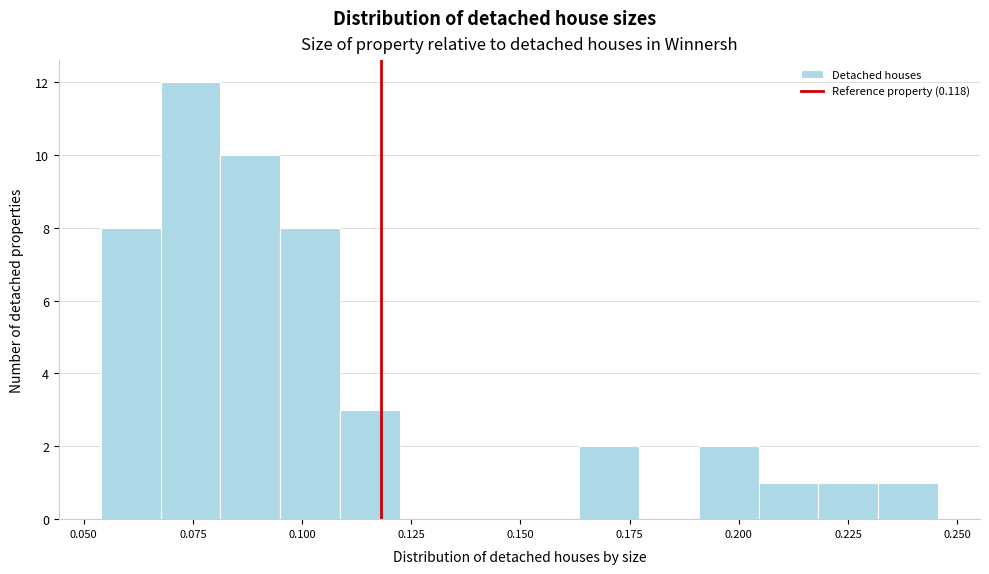

Around what value on the x-axis is the tallest bar? Give the approximate position of its centre, as read against the axis.

0.075